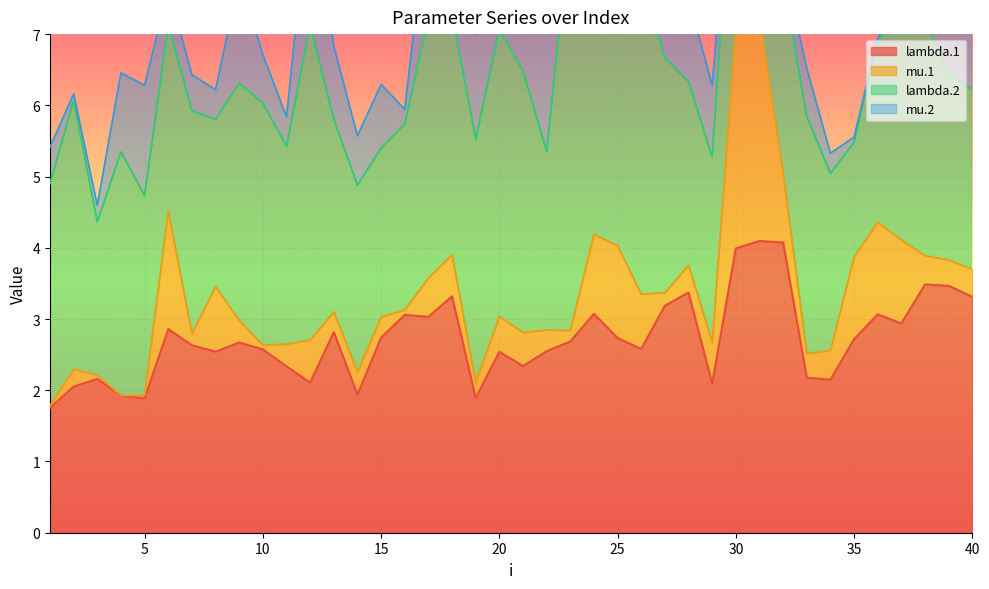

At which category is the sum across all series the highest?

23